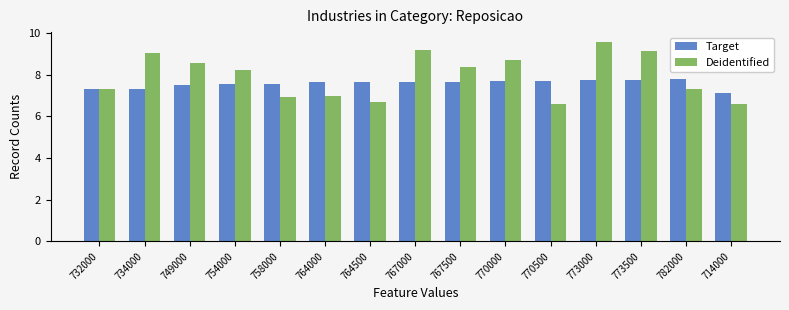

Is the value of Deidentified at 773000 greater than the value of Target at 767000?

Yes